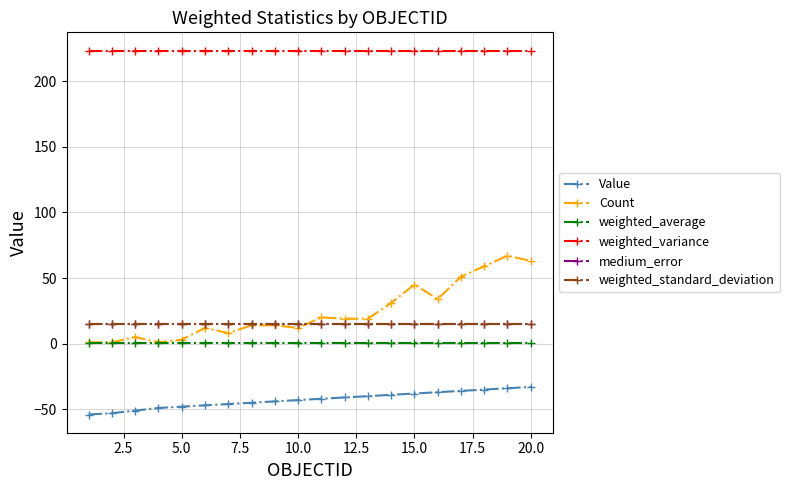

Does the chart display data point markers on the line(s)?

Yes